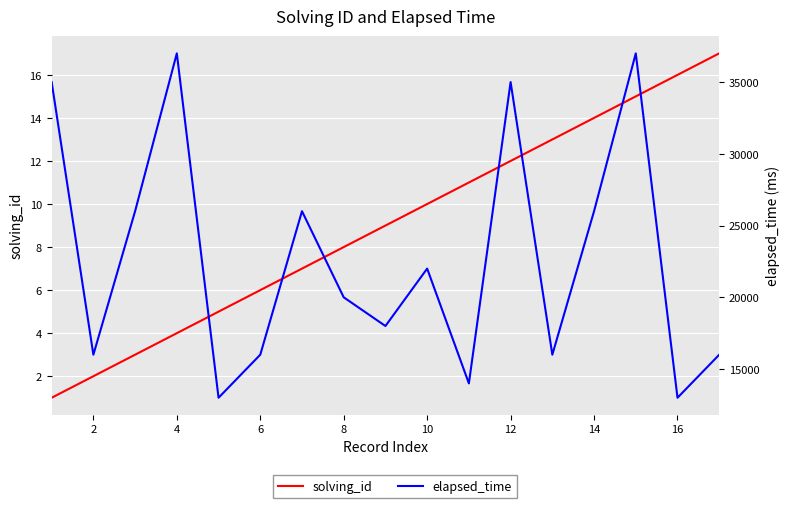

Between 18 and 0, which is larger?

18